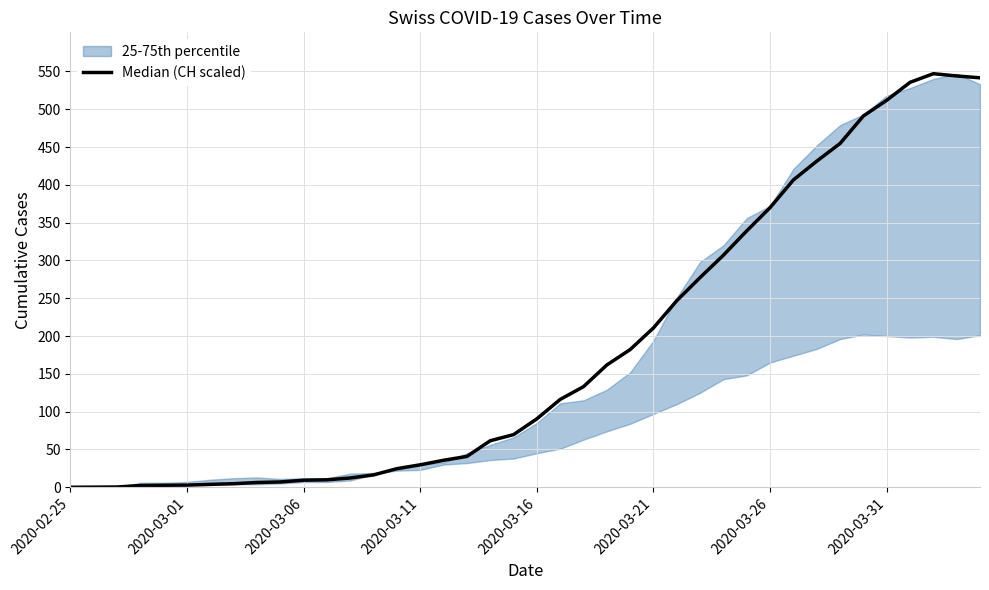

Is this an area chart (filled region under the line)?

No